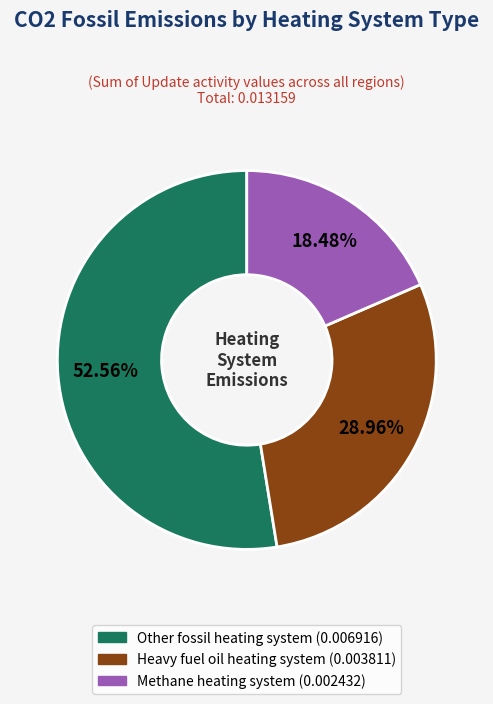

Is there any slice that represents more than half of the pie?

Yes